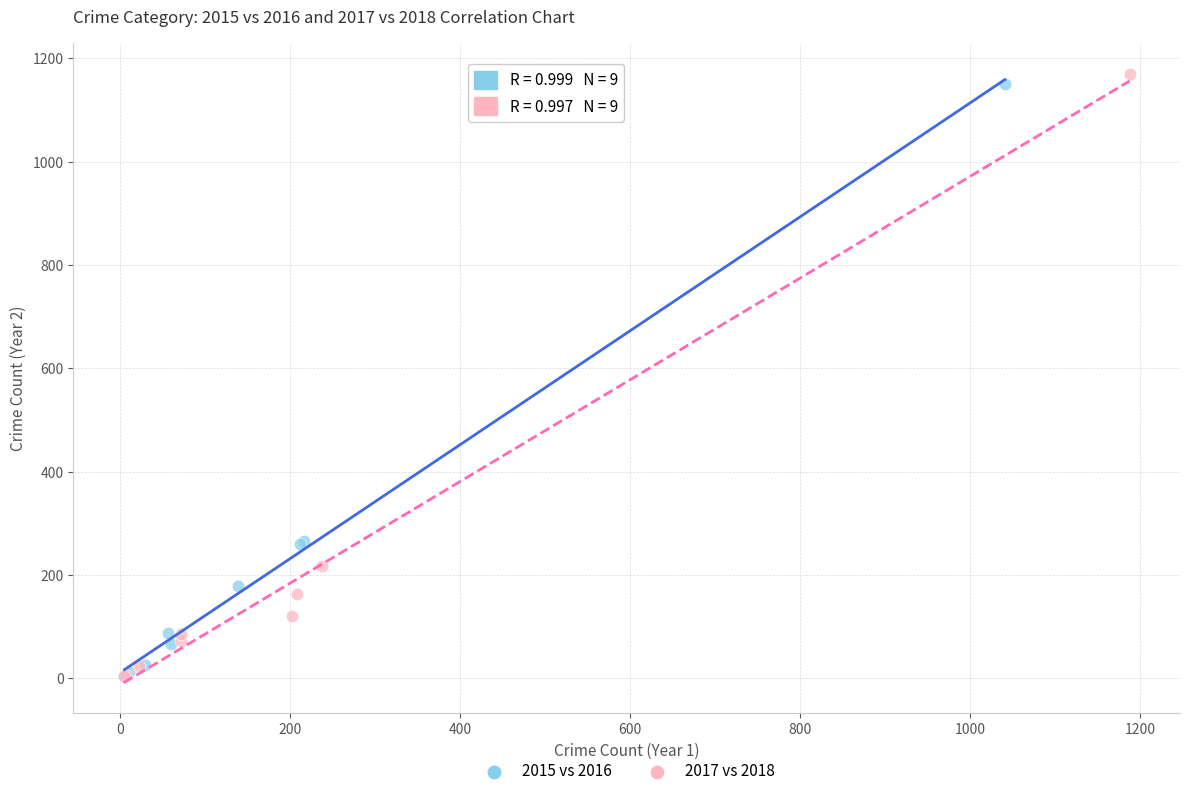

Which series has the largest Y range (max minus min)?

2017 vs 2018